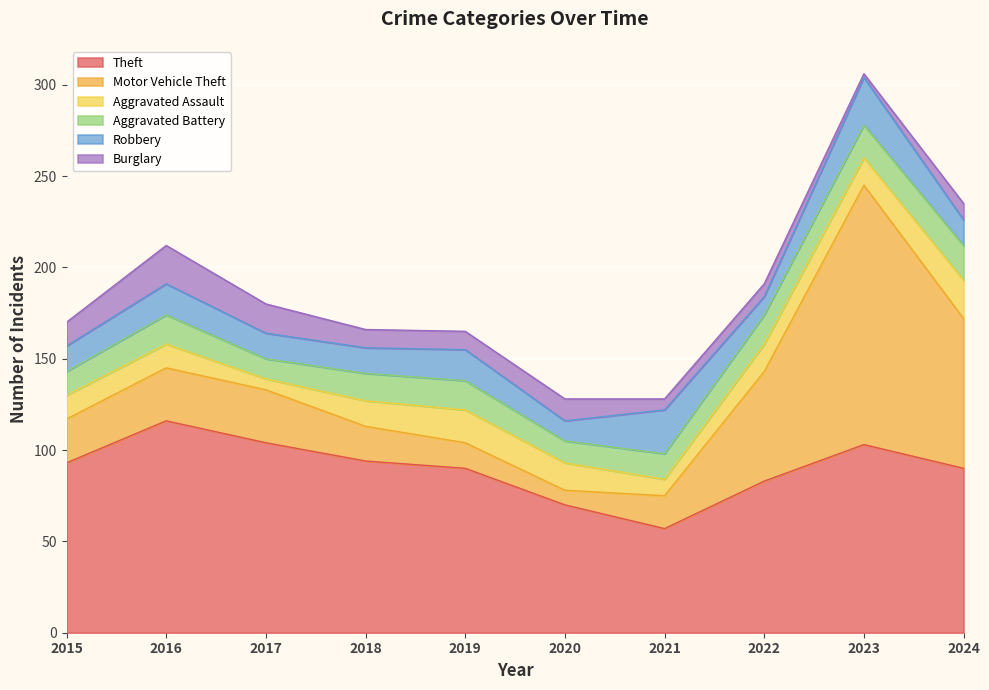

What is the value of the Aggravated Assault point at the 7th from the left?

9